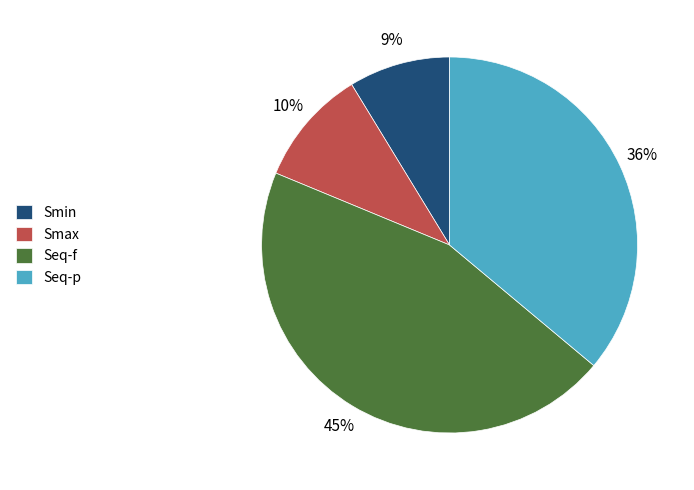

Does Smax account for over 50% of the chart?

No